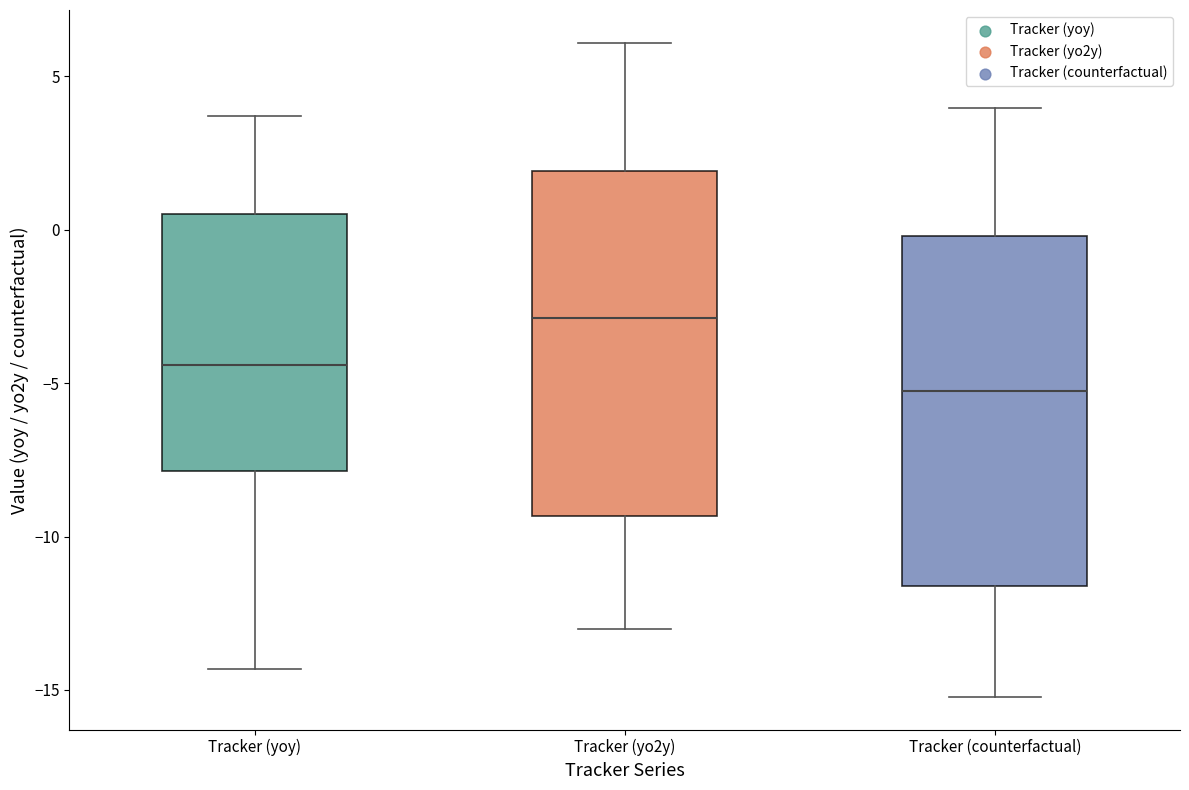

Reading left to right, transcribe this box plot: for each box, give where its median line is, the range the box spans, and where its two whiskers end, as read against the y-axis. The values are not printed on the chart, so give them approximately, as read against the axis.

Tracker (yoy): median -4.5, box -8.0 to 0.5, whiskers -14.5 to 3.5
Tracker (yo2y): median -3.0, box -9.5 to 2.0, whiskers -13.0 to 6.0
Tracker (counterfactual): median -5.5, box -11.5 to 0.0, whiskers -15.0 to 4.0